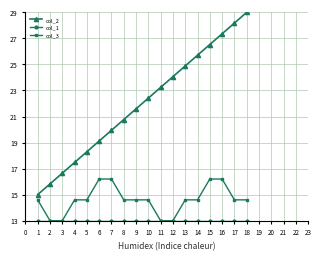

Which series has the widest spread of values?

col_2